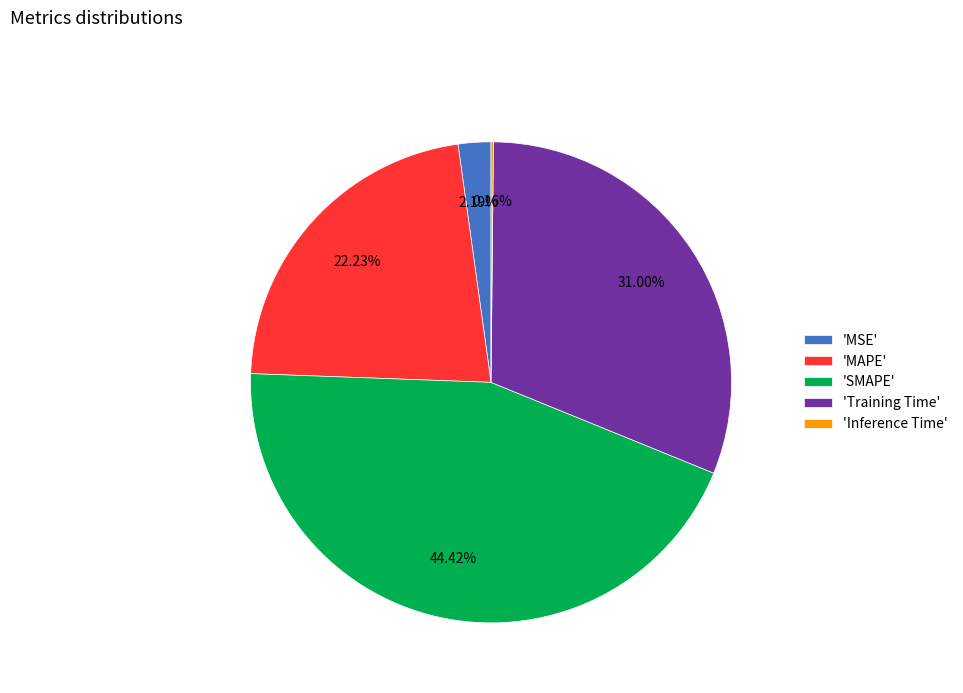

Which category has the biggest portion of the pie?

'SMAPE'